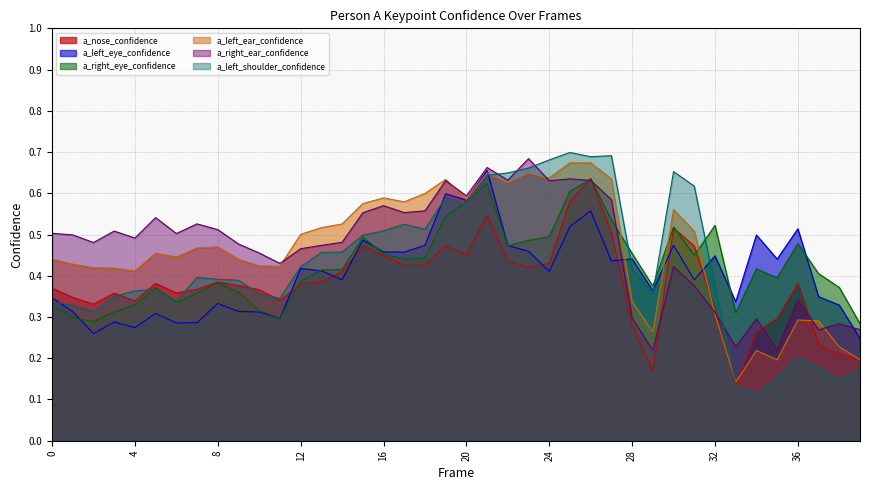

True or false: a_nose_confidence has more than 2 points higher than both neighbors.

True